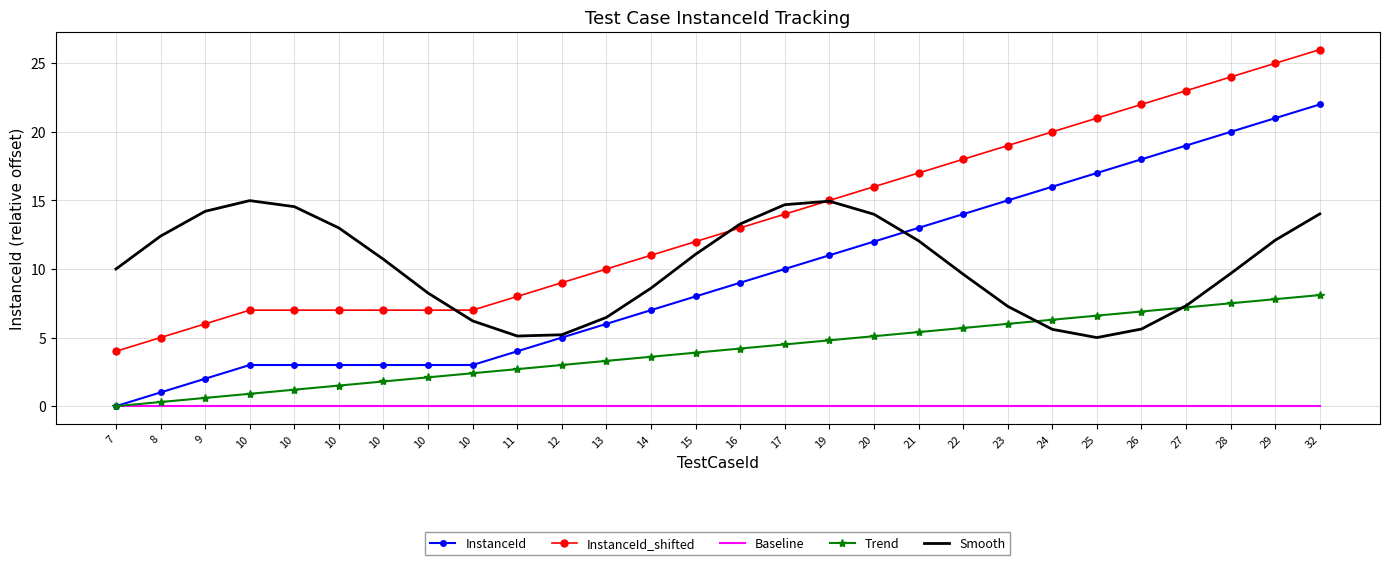

Reading right to left, what are all the values shown in this chart?

InstanceId: 22.0	21.0	20.0	19.0	18.0	17.0	16.0	15.0	14.0	13.0	12.0	11.0	10.0	9.0	8.0	7.0	6.0	5.0	4.0	3.0	3.0	3.0	3.0	3.0	3.0	2.0	1.0	0.0
InstanceId_shifted: 26.0	25.0	24.0	23.0	22.0	21.0	20.0	19.0	18.0	17.0	16.0	15.0	14.0	13.0	12.0	11.0	10.0	9.0	8.0	7.0	7.0	7.0	7.0	7.0	7.0	6.0	5.0	4.0
Baseline: 0.0	0.0	0.0	0.0	0.0	0.0	0.0	0.0	0.0	0.0	0.0	0.0	0.0	0.0	0.0	0.0	0.0	0.0	0.0	0.0	0.0	0.0	0.0	0.0	0.0	0.0	0.0	0.0
Trend: 8.1	7.8	7.5	7.2	6.9	6.6	6.3	6.0	5.7	5.4	5.1	4.8	4.5	4.2	3.9	3.6	3.3	3.0	2.7	2.4	2.1	1.8	1.5	1.2	0.9	0.6	0.3	0.0
Smooth: 14.0	12.1	9.7	7.3	5.6	5.0	5.6	7.3	9.6	12.1	14.0	14.9	14.7	13.3	11.1	8.6	6.5	5.2	5.1	6.2	8.2	10.7	13.0	14.5	15.0	14.2	12.4	10.0